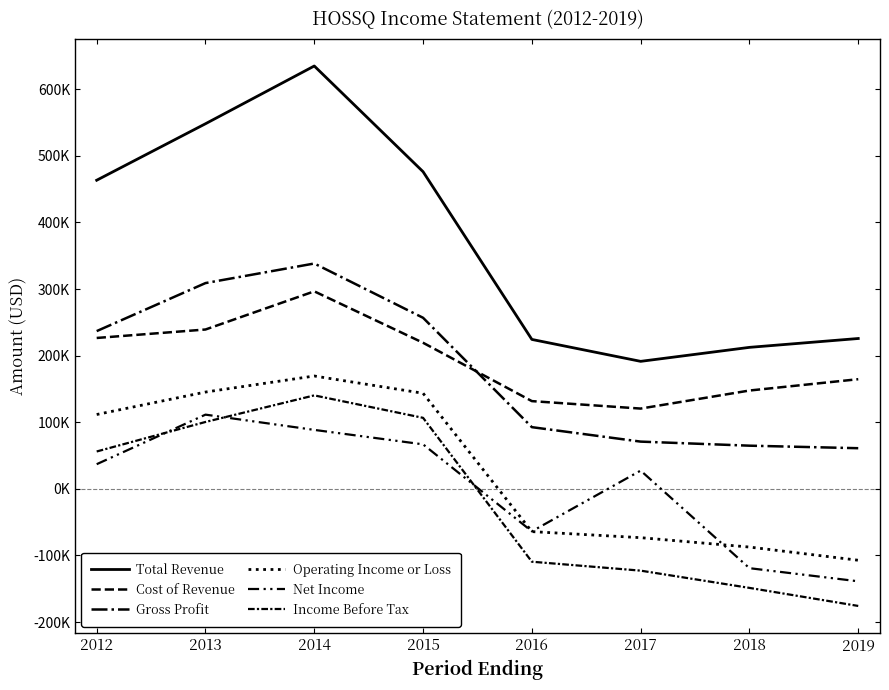

What is the difference between the second highest and minimum values in the Cost of Revenue series?

118700